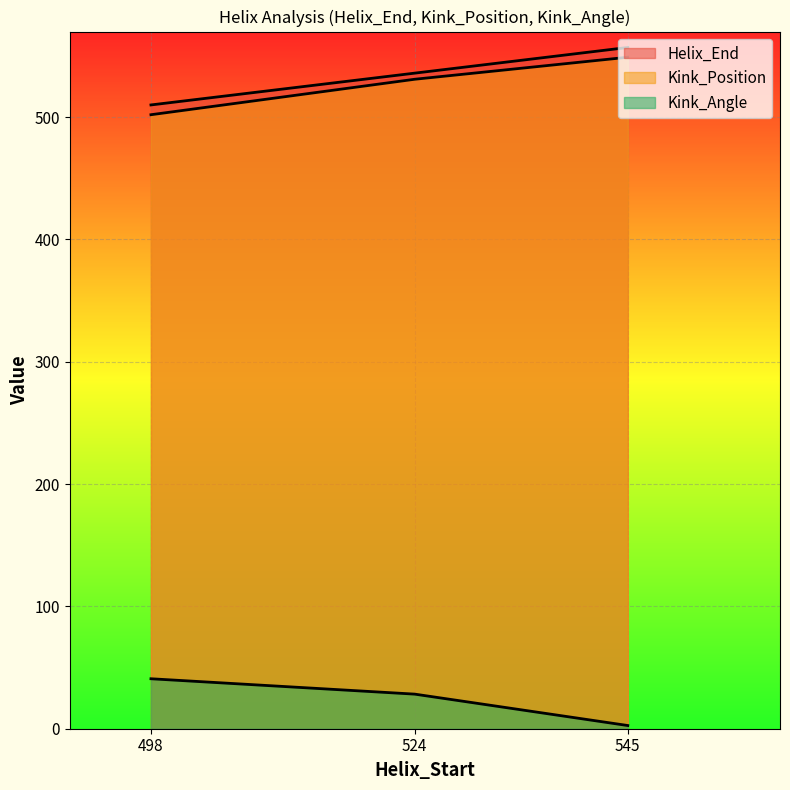

Reading left to right, what are all the values shown in this chart?

Helix_End: 498=510.0	524=536.0	545=557.0
Kink_Position: 498=502.0	524=531.0	545=549.0
Kink_Angle: 498=40.9	524=28.3	545=2.6